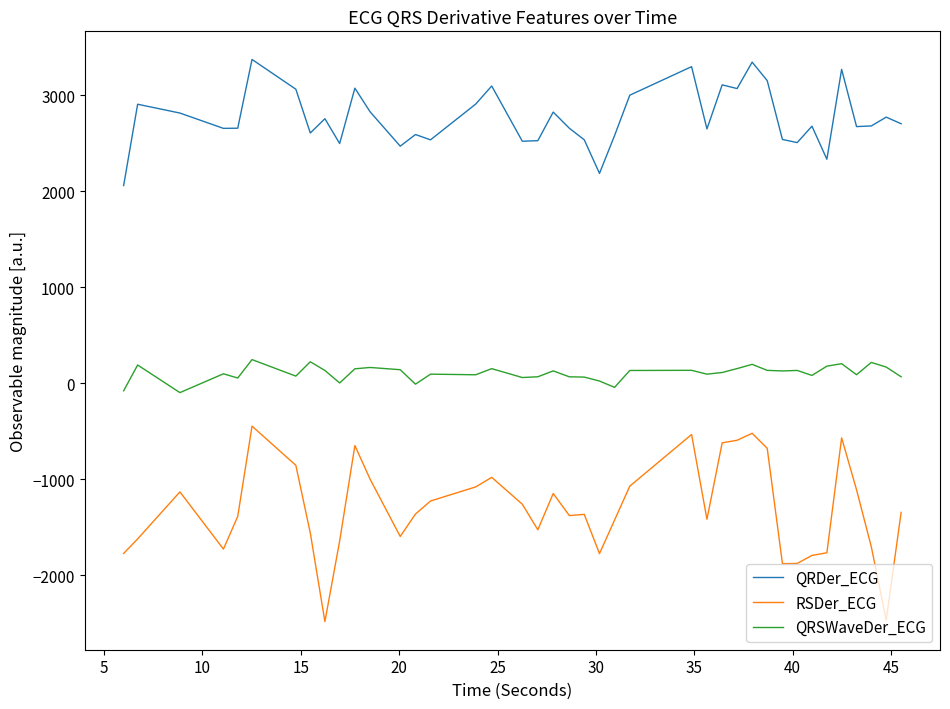

What are all the series names shown in the legend?

QRDer_ECG, RSDer_ECG, QRSWaveDer_ECG